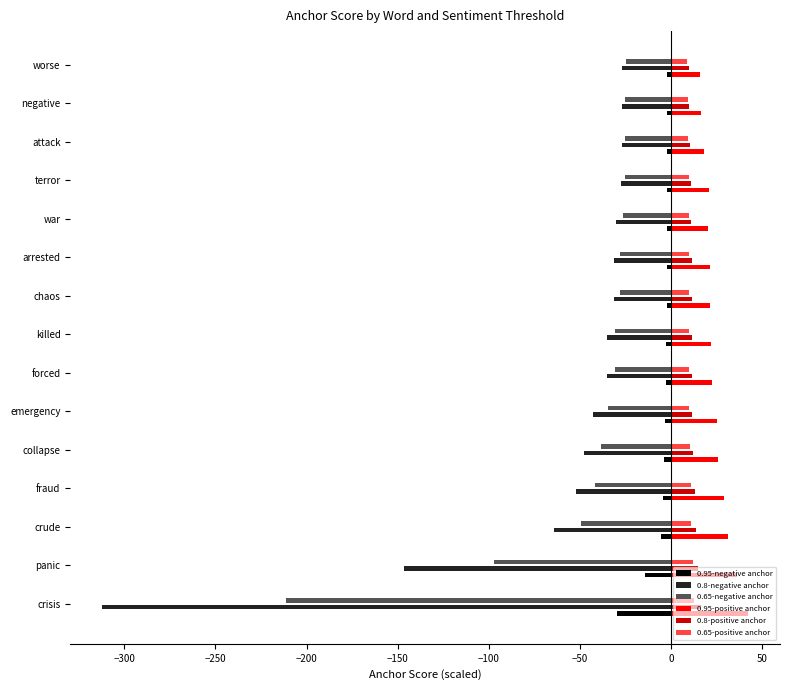

Which series has the largest range (max minus min)?

0.8-negative anchor